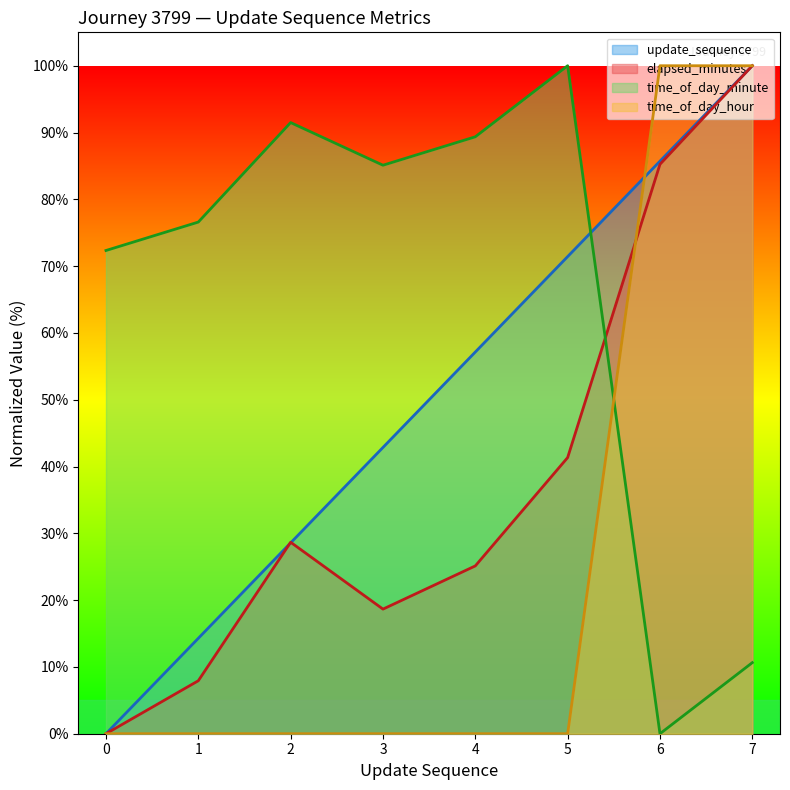

Where is the first local maximum for elapsed_minutes?

2